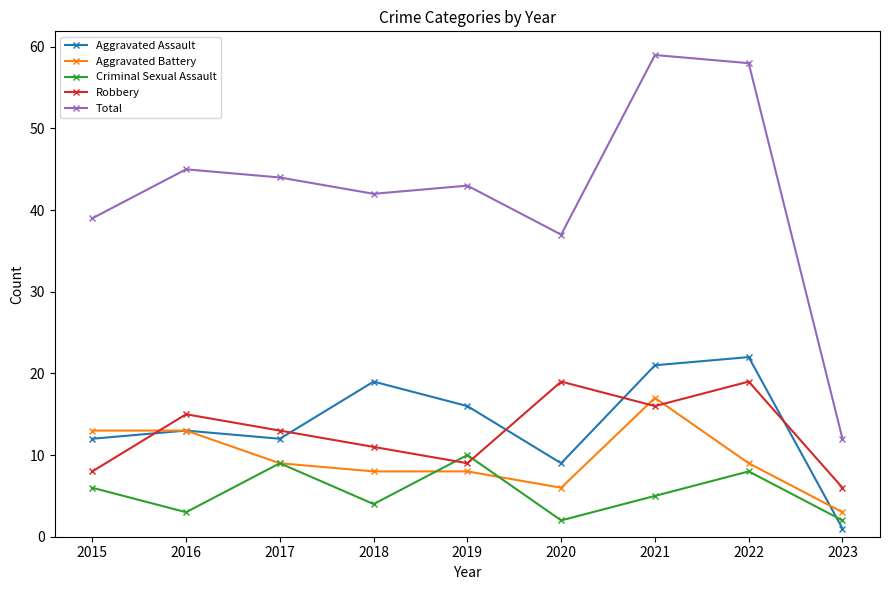

What is the minimum value shown in the chart?

1